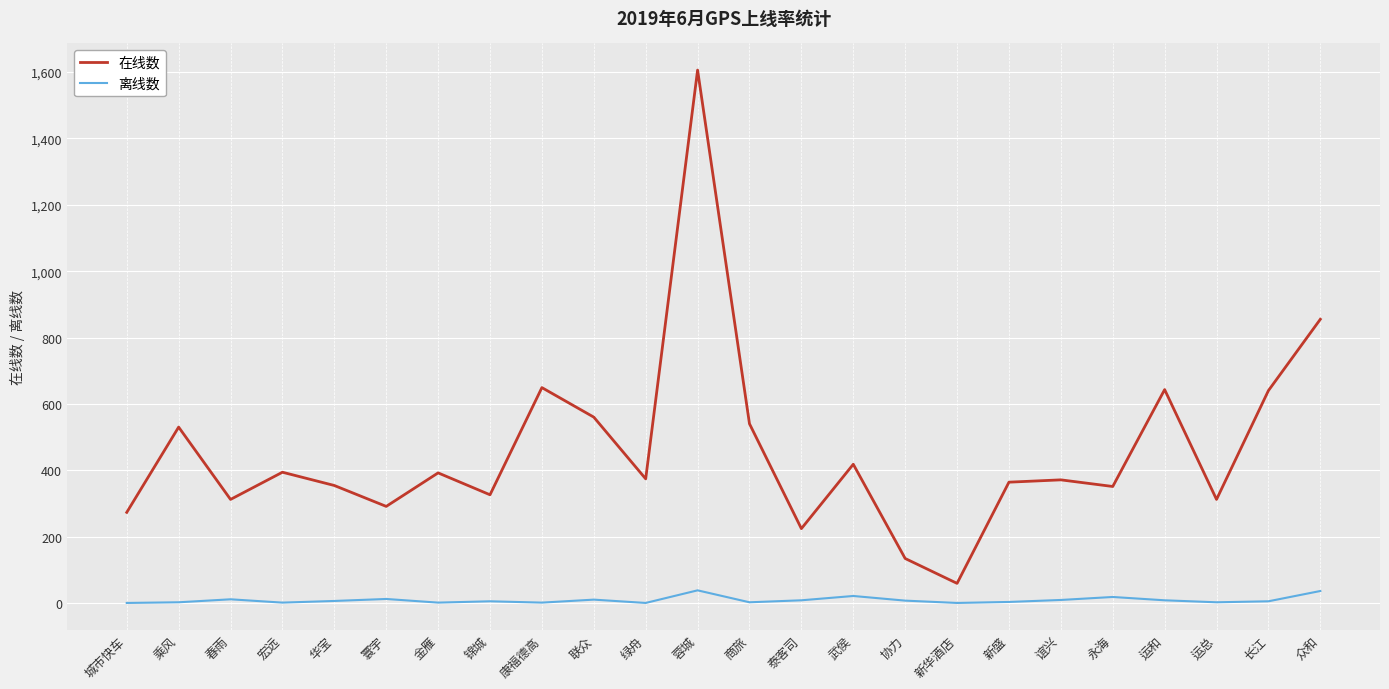

Which series has the largest range (max minus min)?

在线数